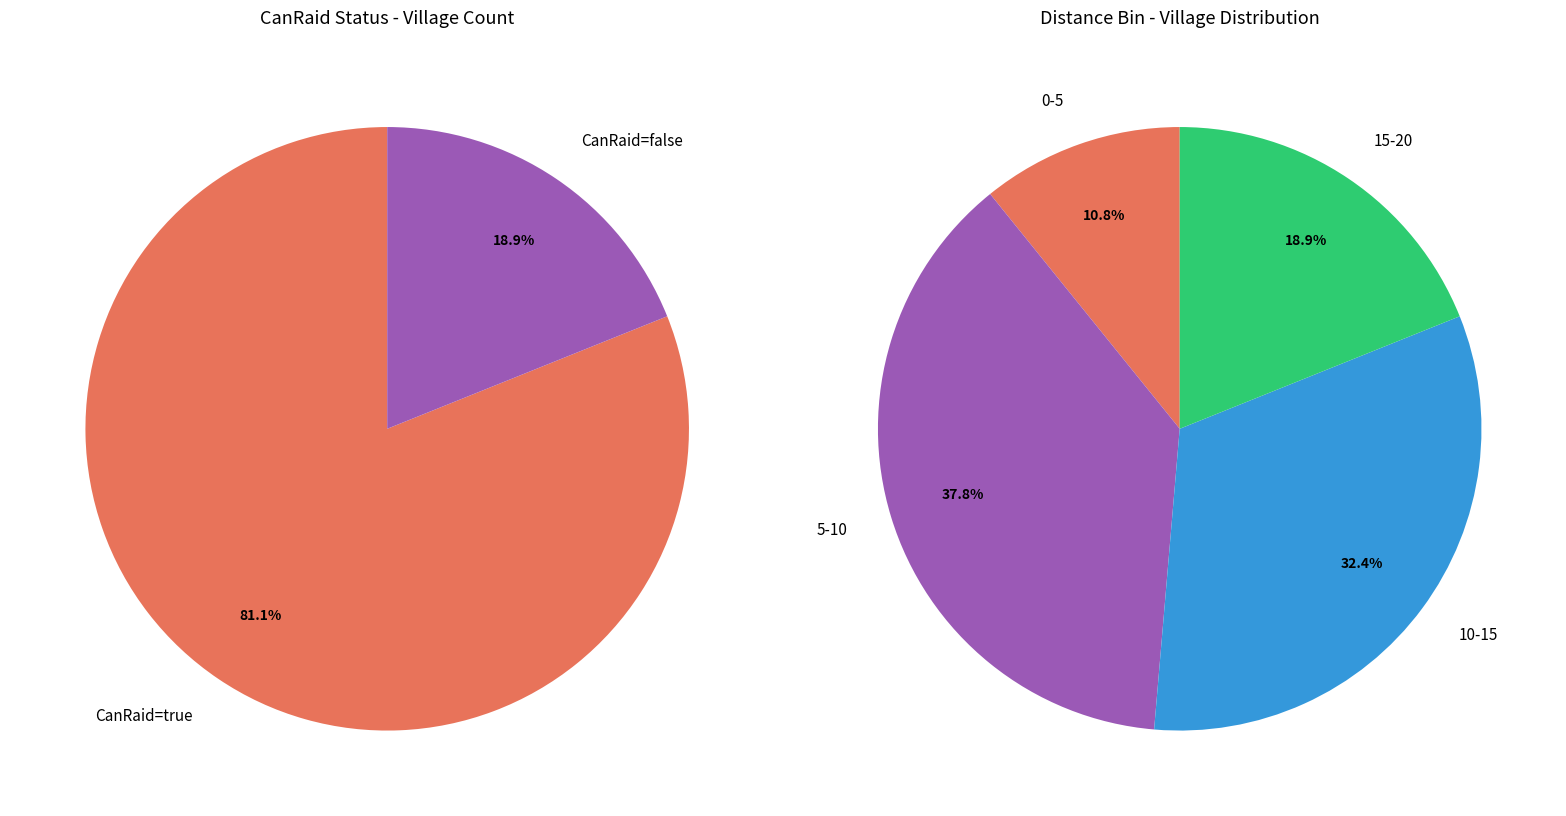

The CanRaid true slice represents 81% of the pie. True or false?

True